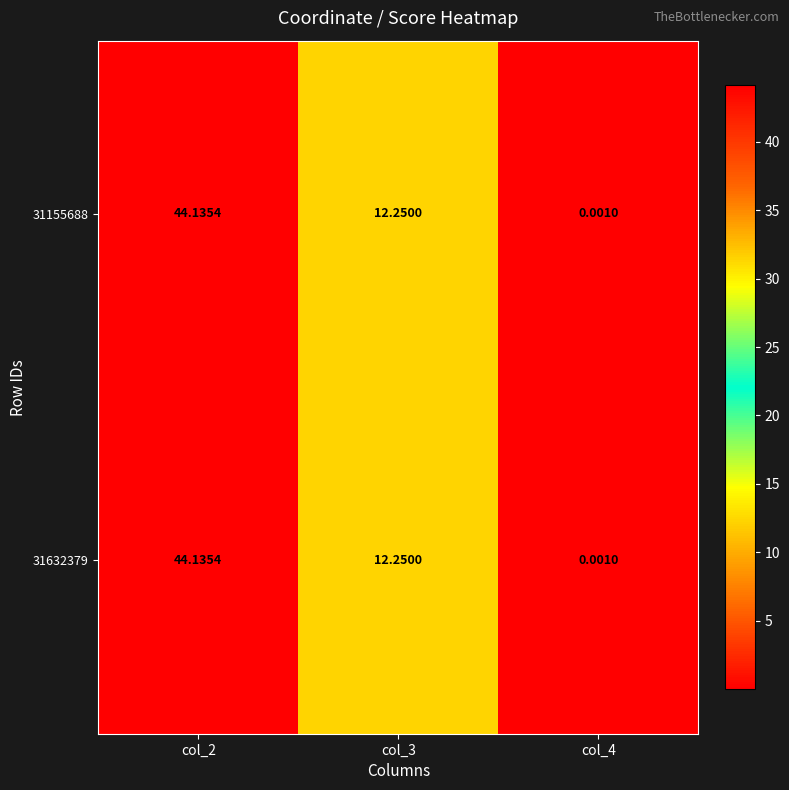

How many series are shown in this chart?

2